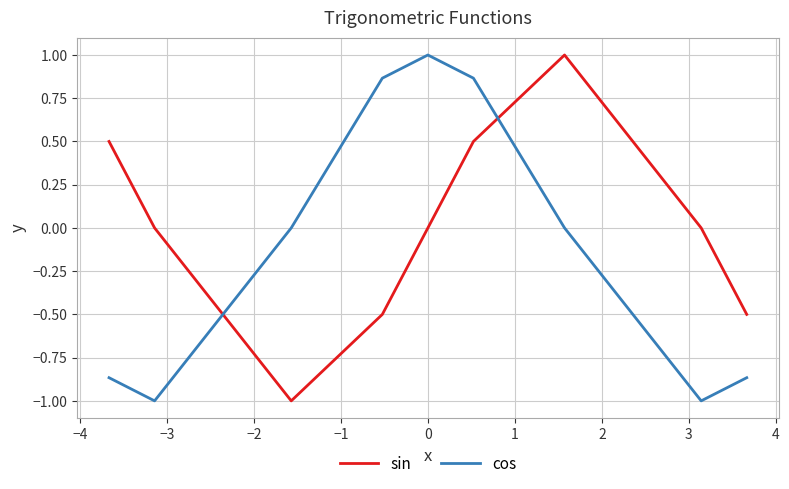

Which series has the largest total across all categories?

sin